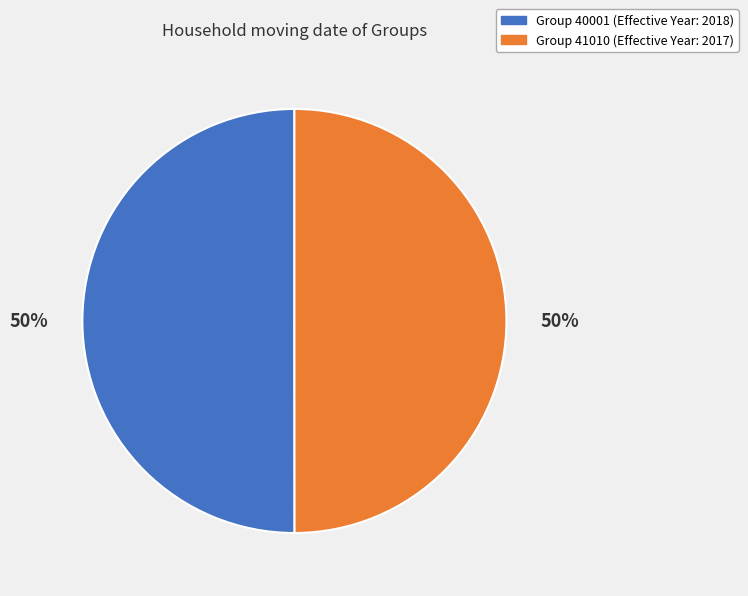

To the nearest percent, what is the average slice percentage?

50%